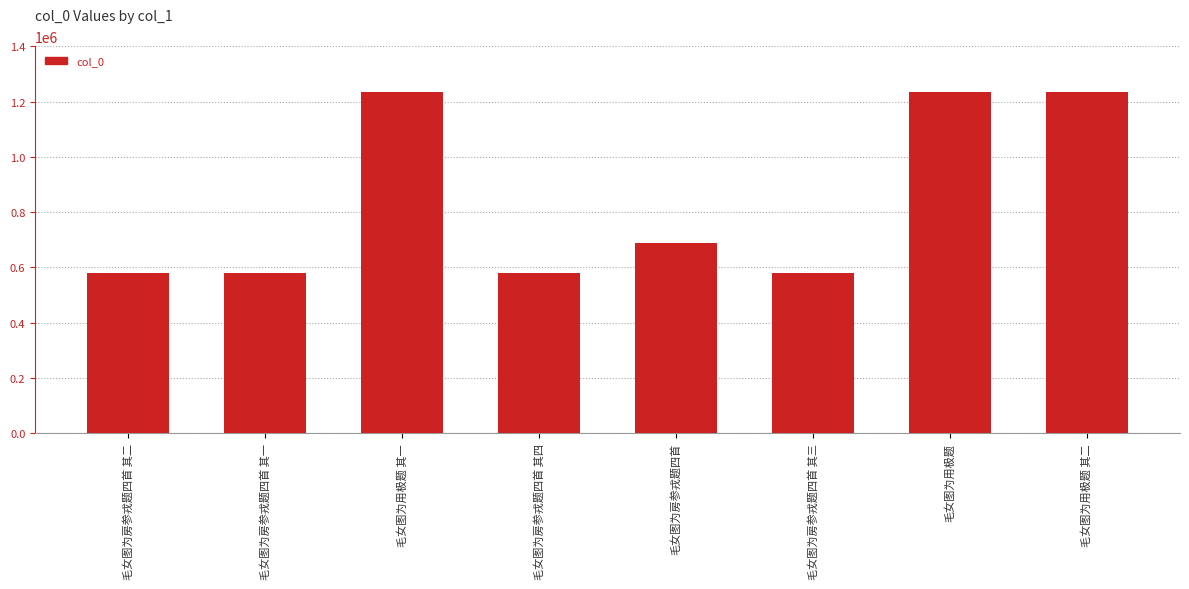

What is the greatest value displayed?

1235452